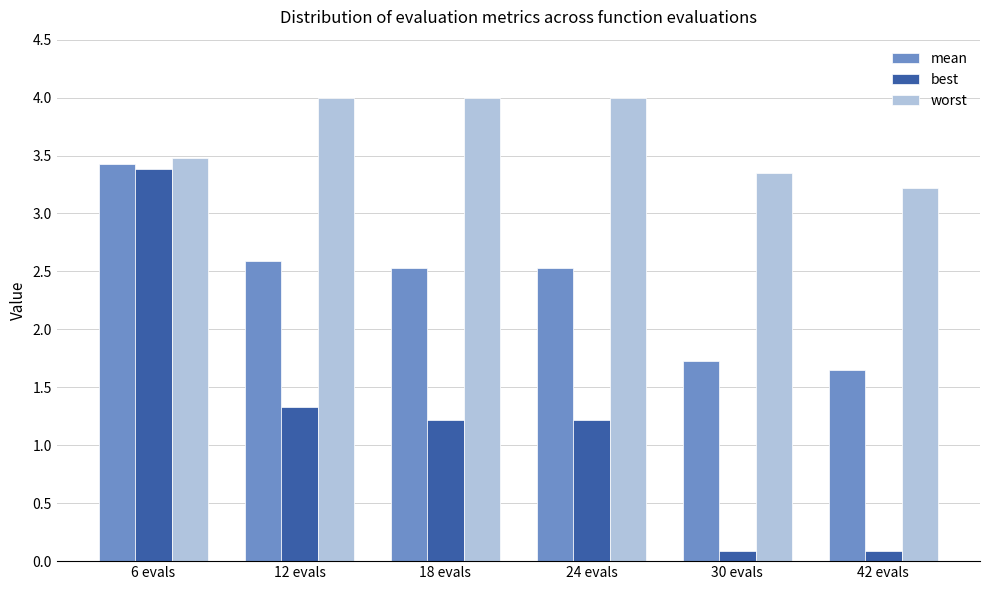

Which series changed the most between 18 evals and 42 evals?

best